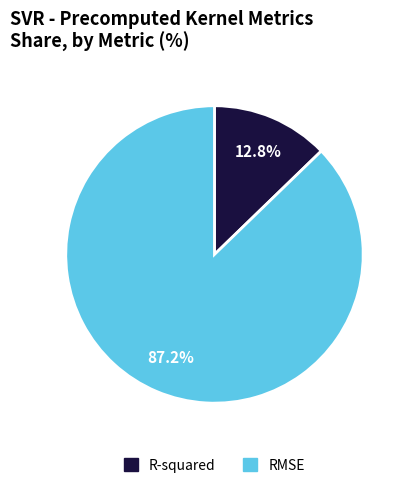

What percentage is the R-squared slice, to the nearest percent?

13%